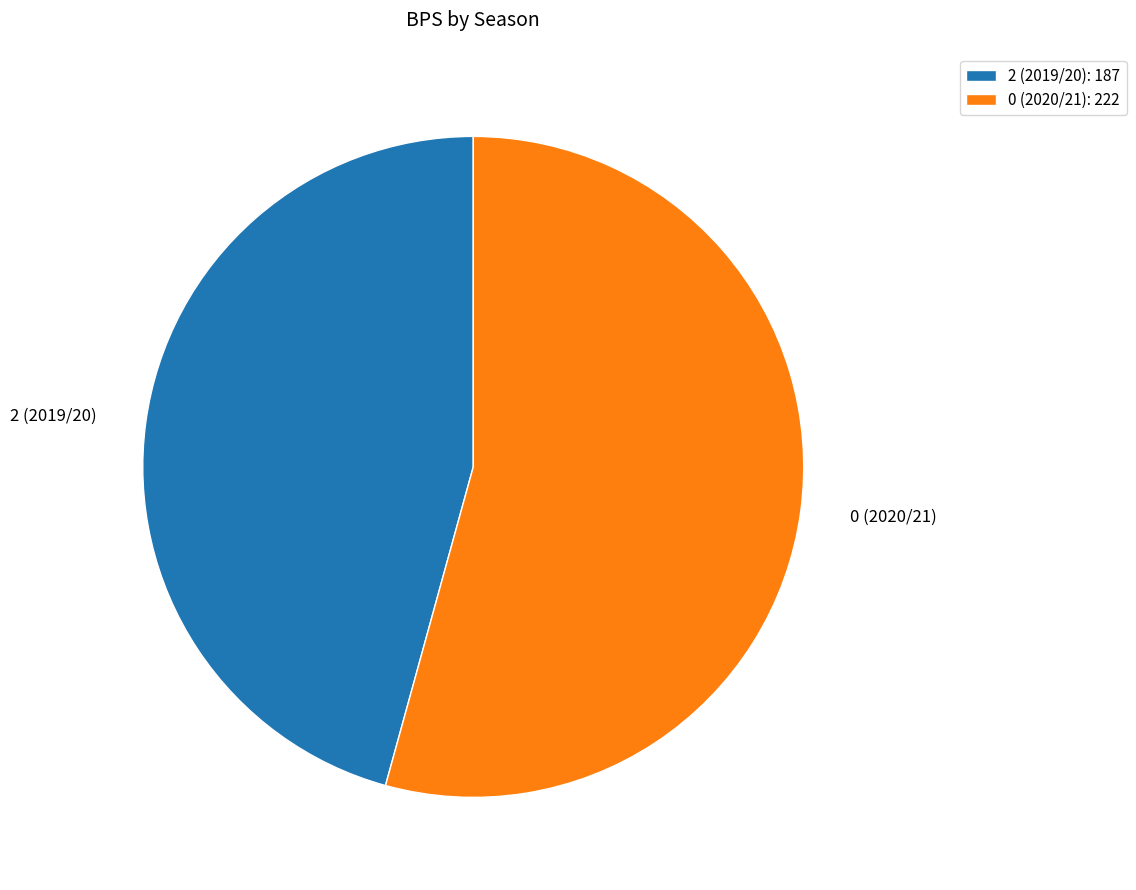

Combined, do 2 (2019/20): 187 and 0 (2020/21): 222 account for over 50%?

Yes